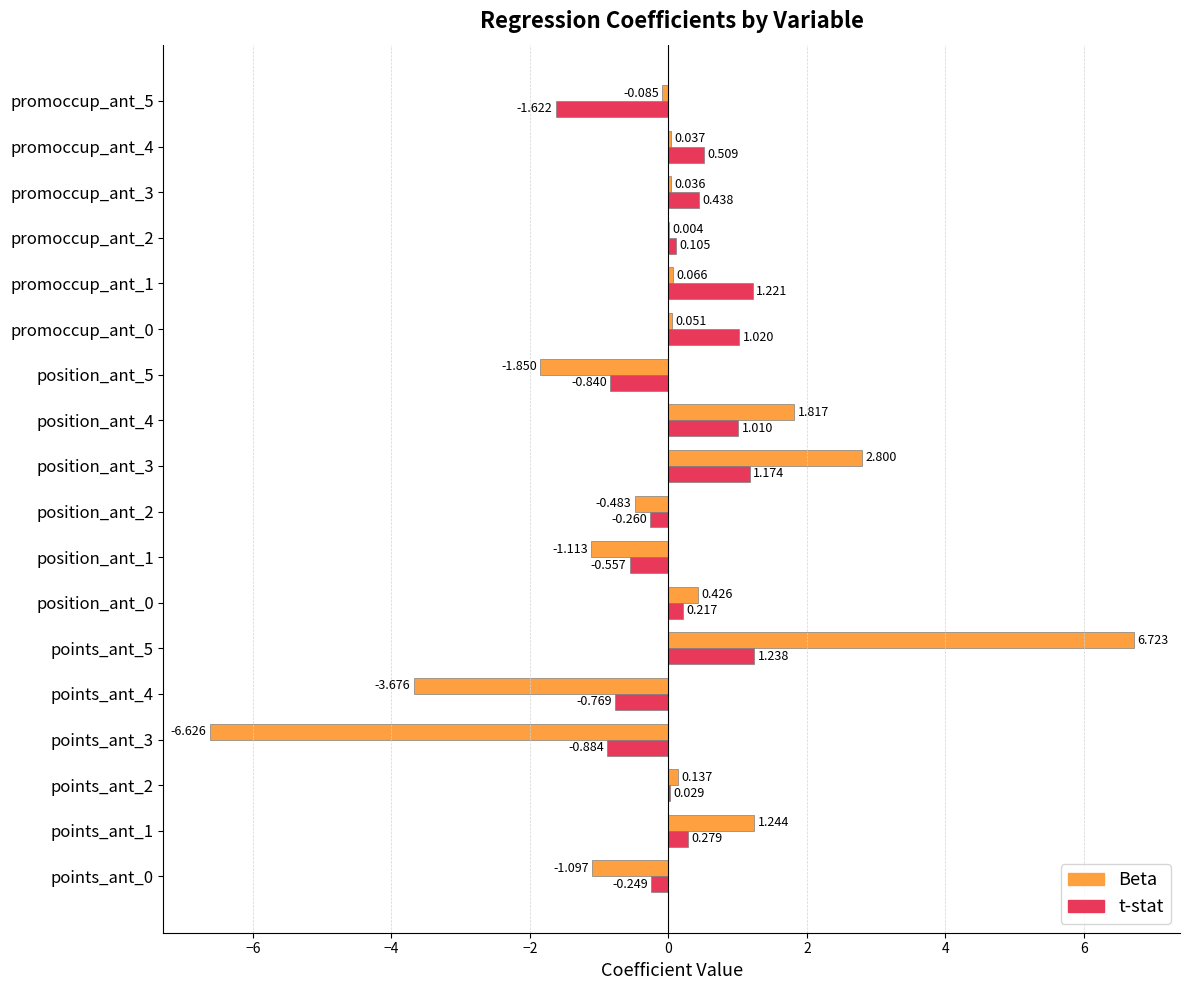

Is the value of t-stat at points_ant_5 greater than the value of Beta at promoccup_ant_1?

Yes